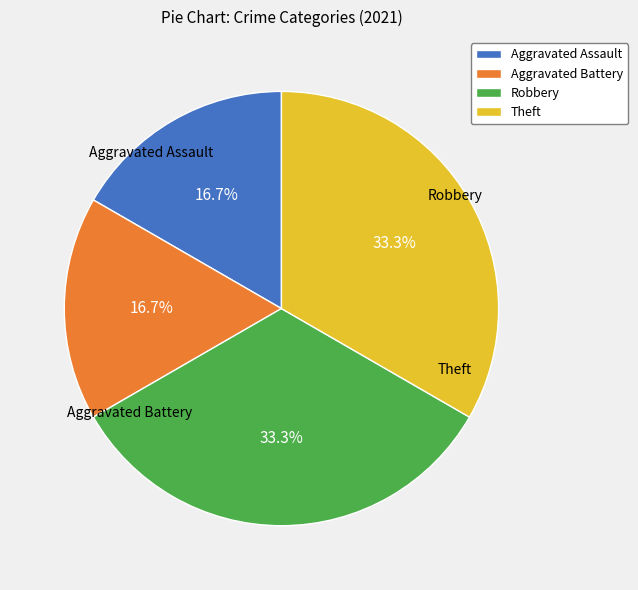

Does Robbery represent more than half of the total?

No